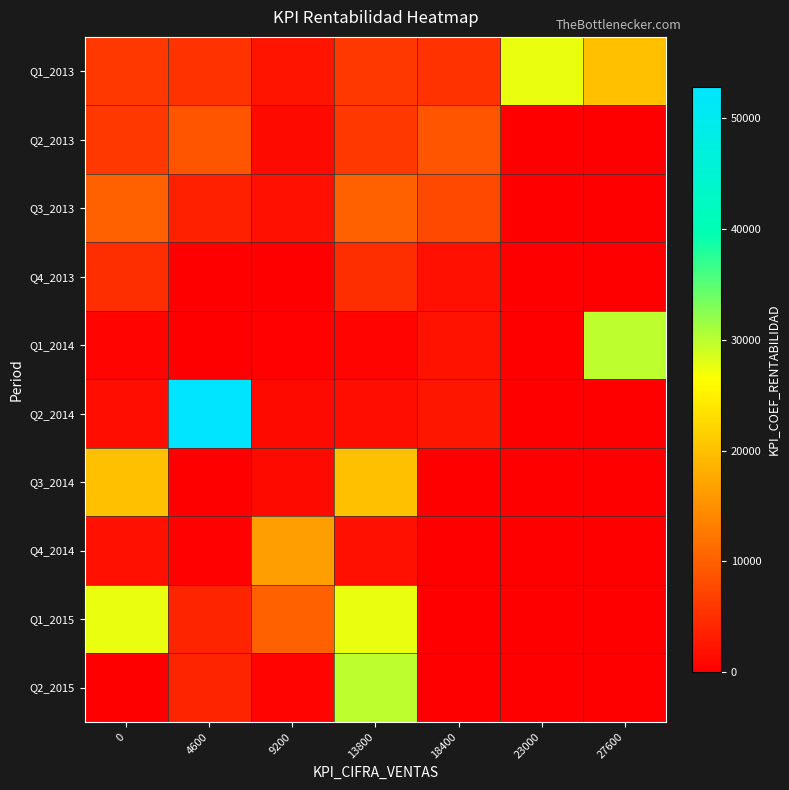

At 18400, list the series in order from largest to smallest.

Q2_2013, Q3_2013, Q1_2013, Q2_2014, Q1_2014, Q4_2013, Q3_2014, Q4_2014, Q1_2015, Q2_2015